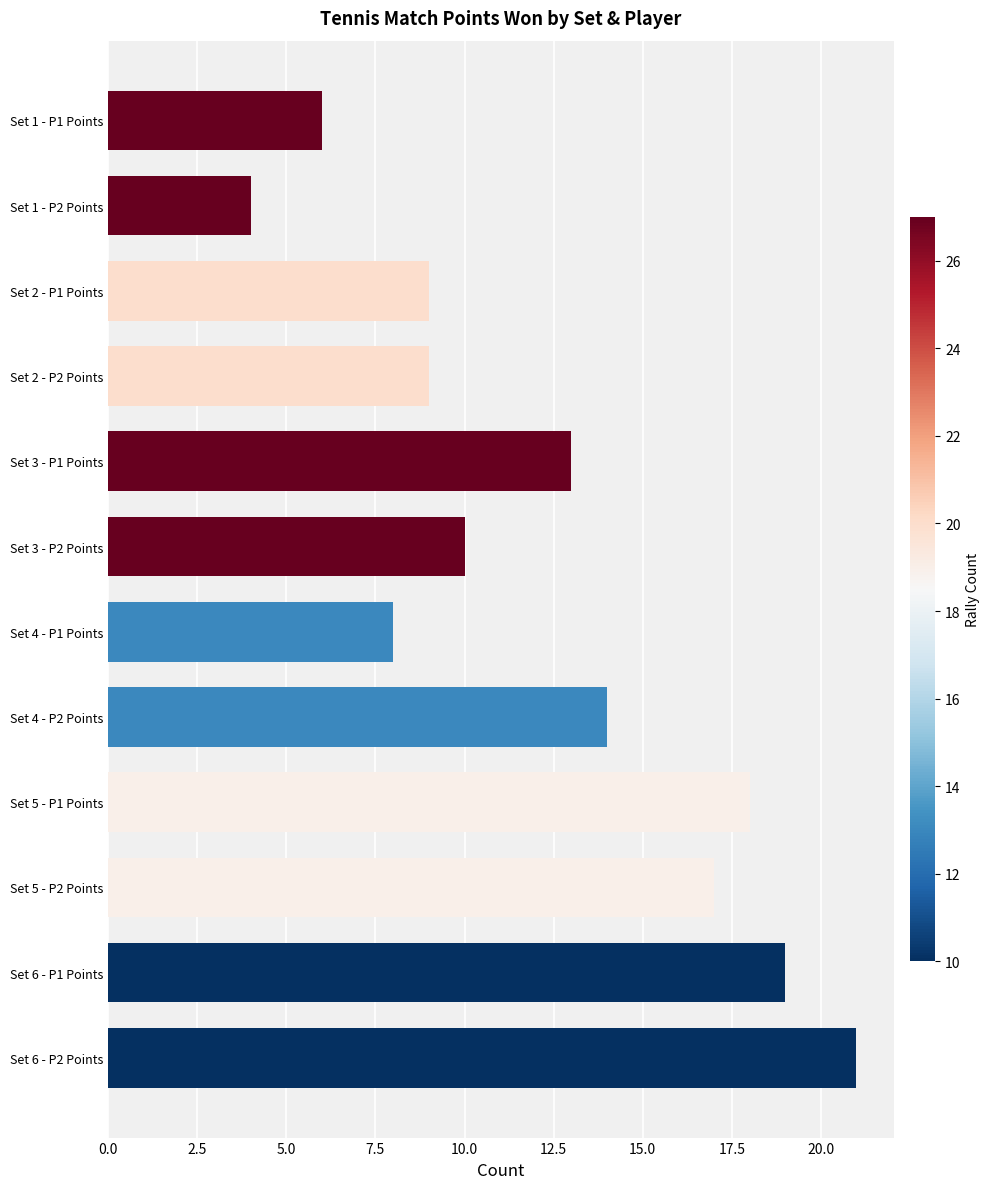

What is the change in value from Set 4 - P1 Points to Set 3 - P2 Points?

+2